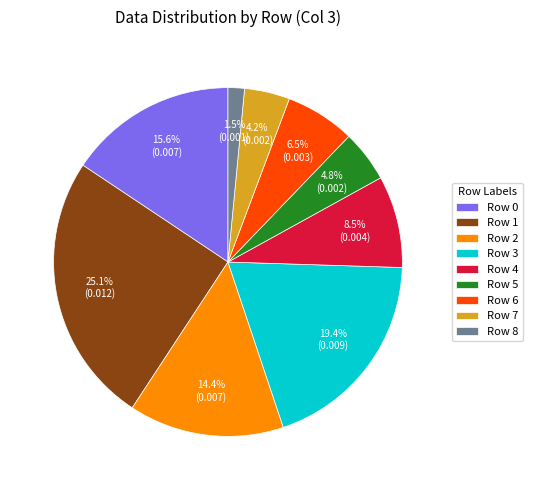

What portion of the pie excludes Row 4?

91.5%